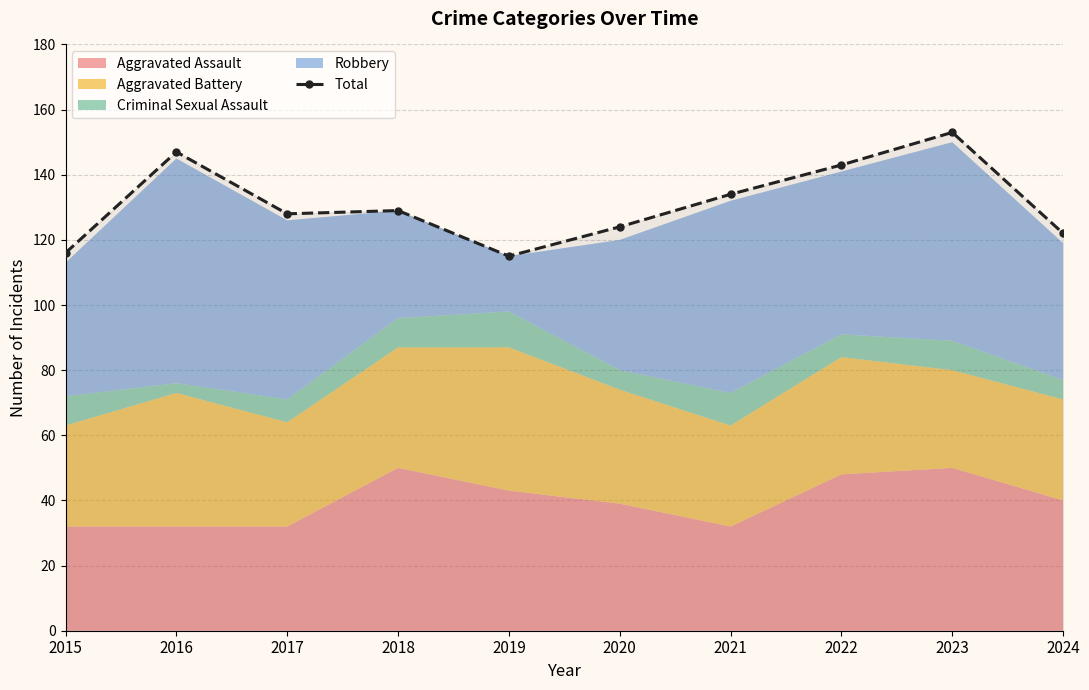

Rank the categories by value from lowest to highest.

2019, 2015, 2024, 2020, 2017, 2018, 2021, 2022, 2016, 2023